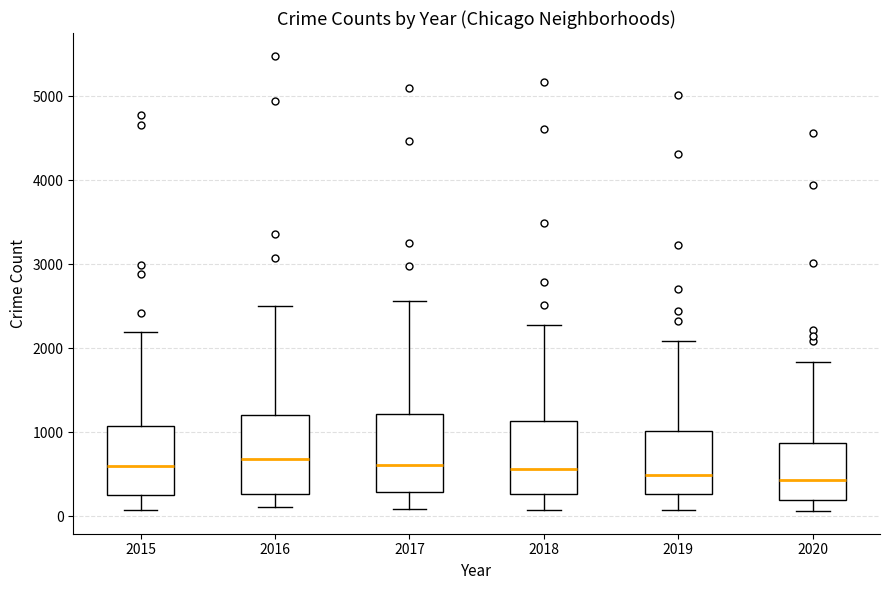

Where does the upper whisker of the box at x = 2017 end on the y-axis? The values are not printed on the chart, so give them approximately, as read against the axis.

2600